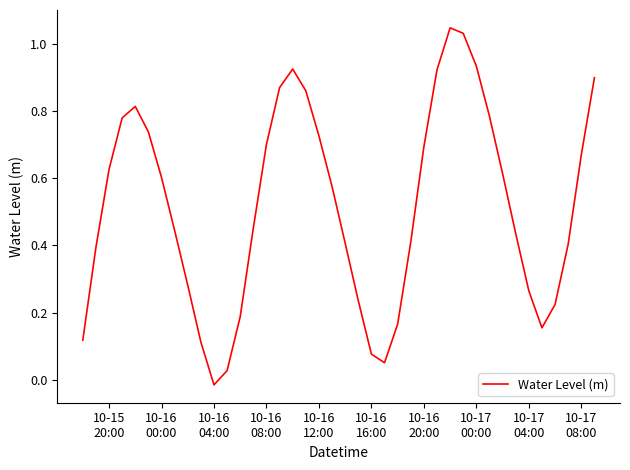

What is the difference between the maximum and minimum values?

1.1